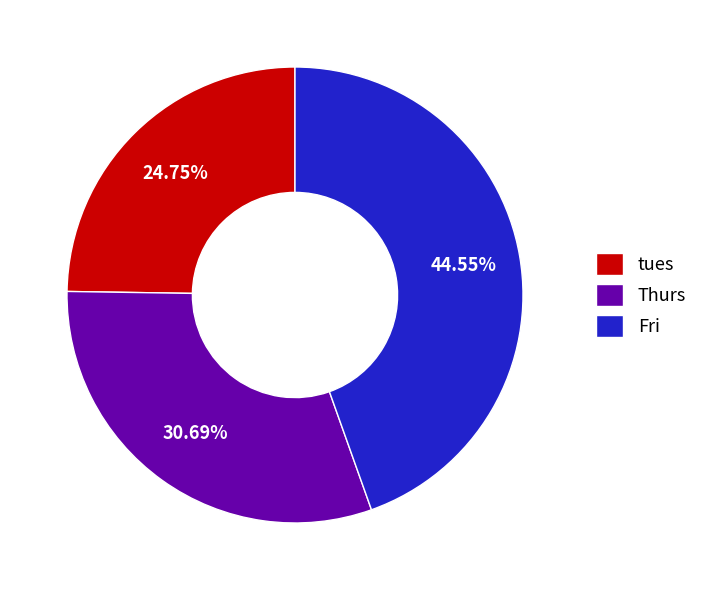

Combined, do Thurs and Fri account for over 50%?

Yes